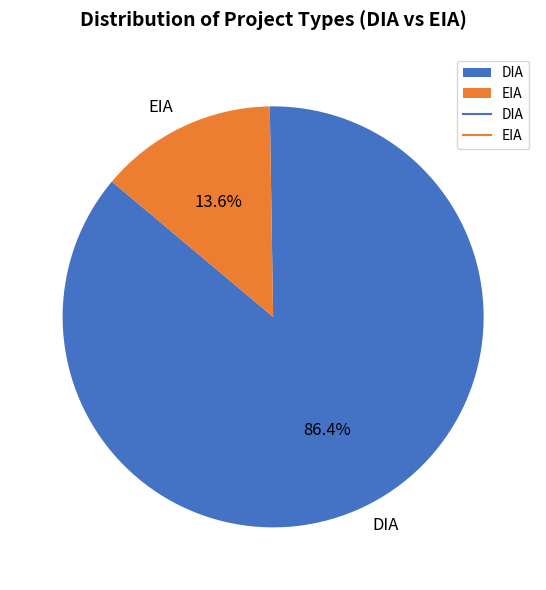

Between EIA and DIA, which is larger?

DIA